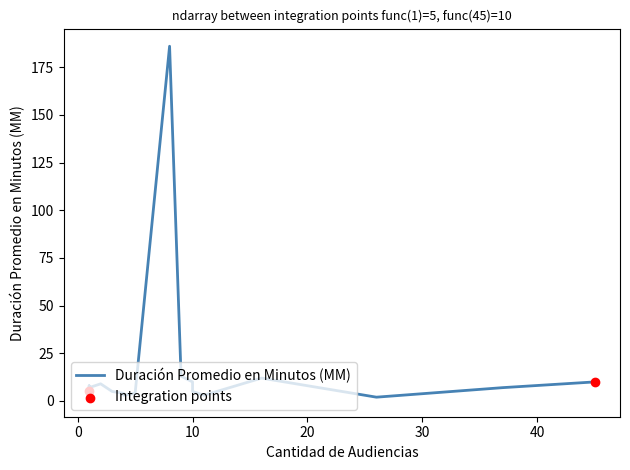

Which has a higher value, 37 or 4?

37